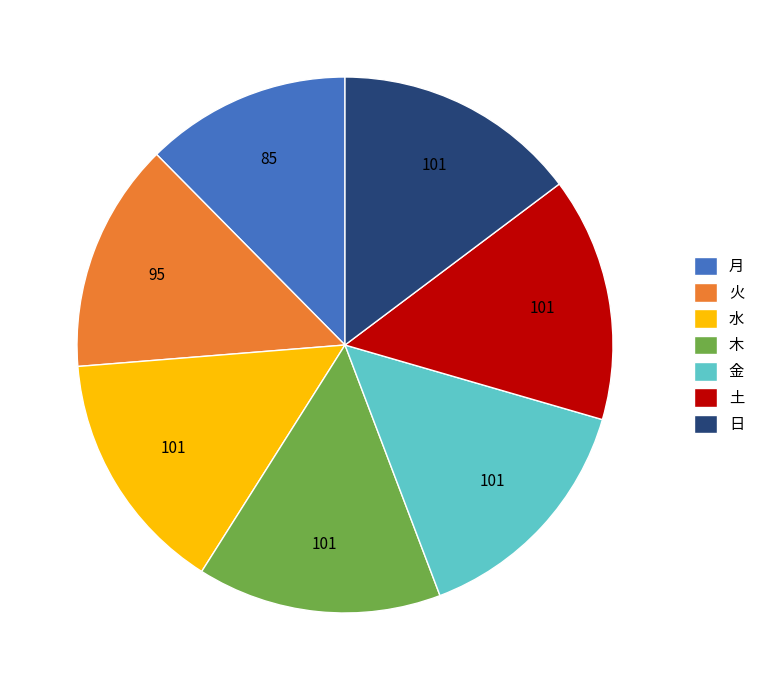

Is there a majority slice in this chart?

No